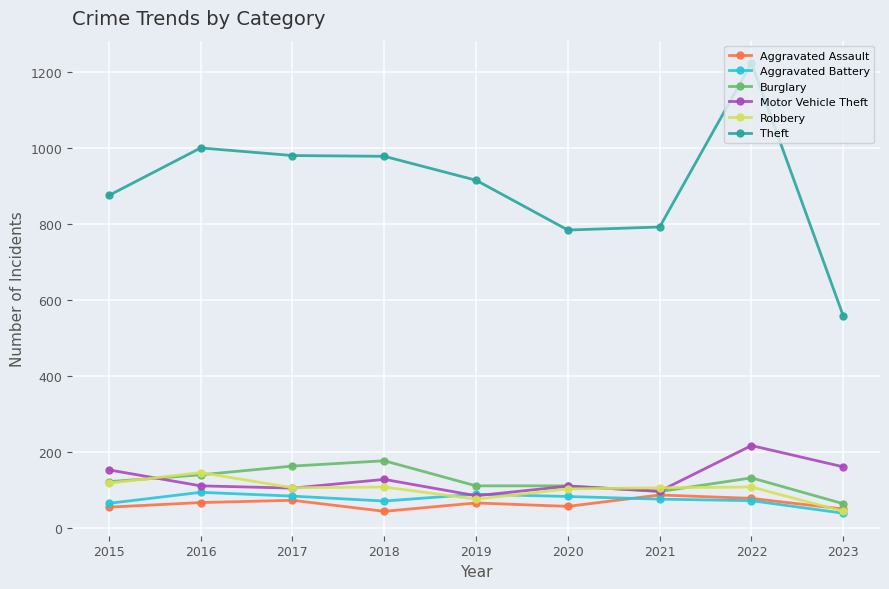

What is the approximate value of Theft at 2020?

783